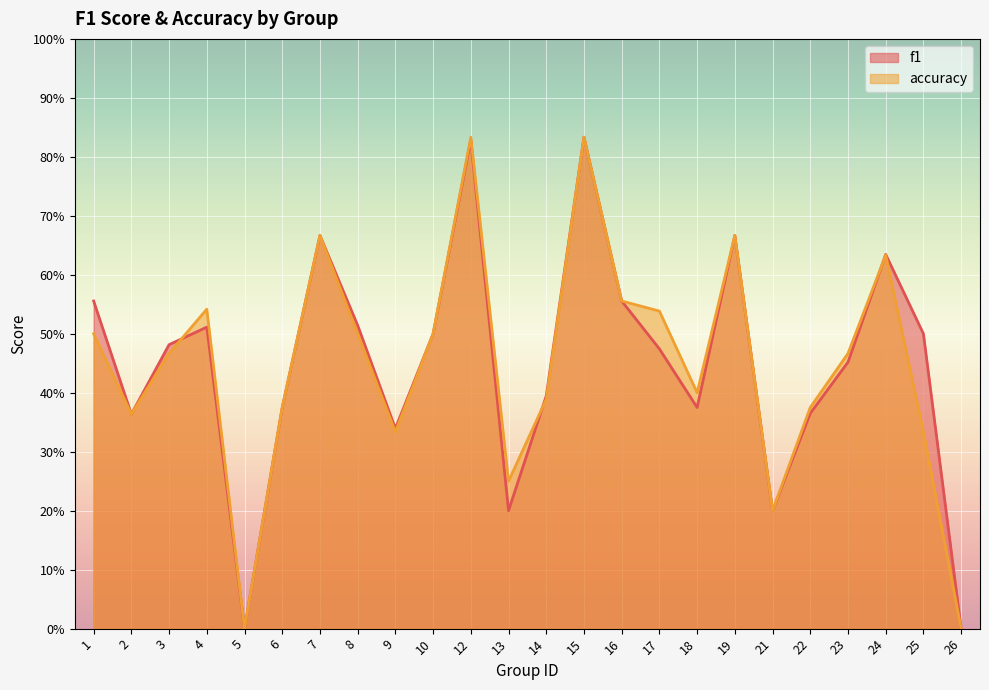

At 8, list the series in order from largest to smallest.

f1, accuracy